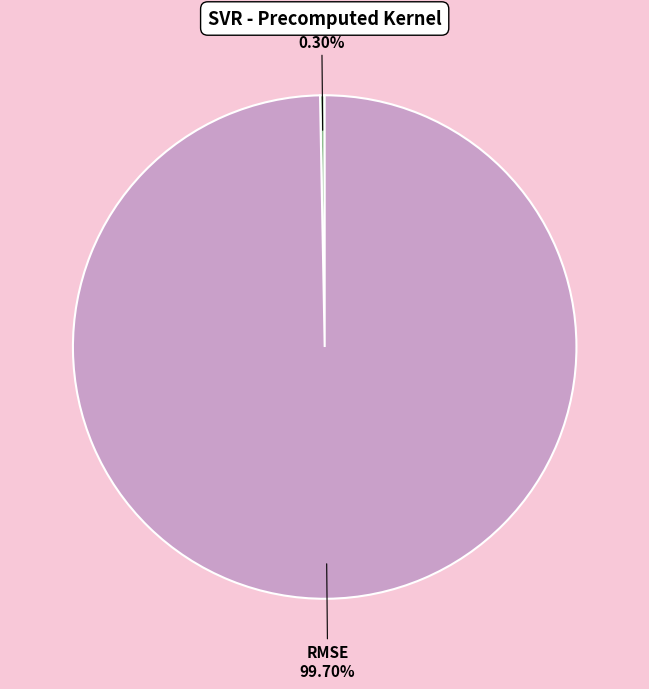

Is there any slice that represents more than half of the pie?

Yes